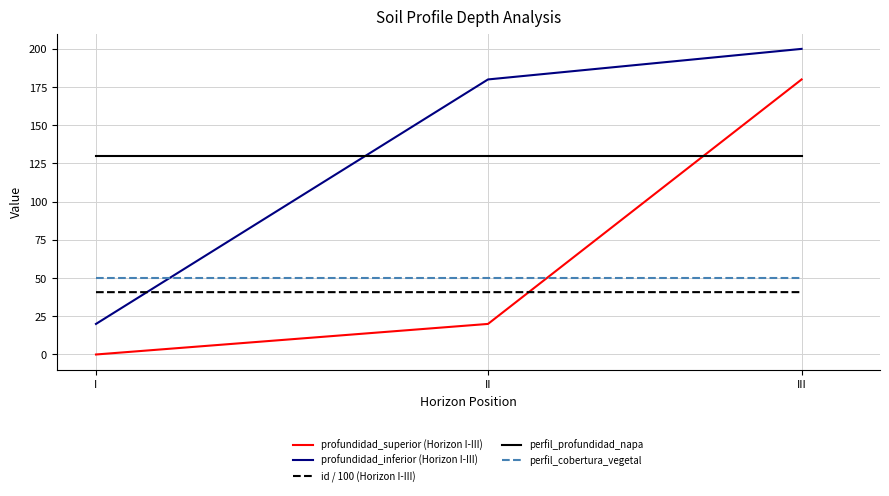

The value of perfil_cobertura_vegetal at II is 50.0. True or false?

True